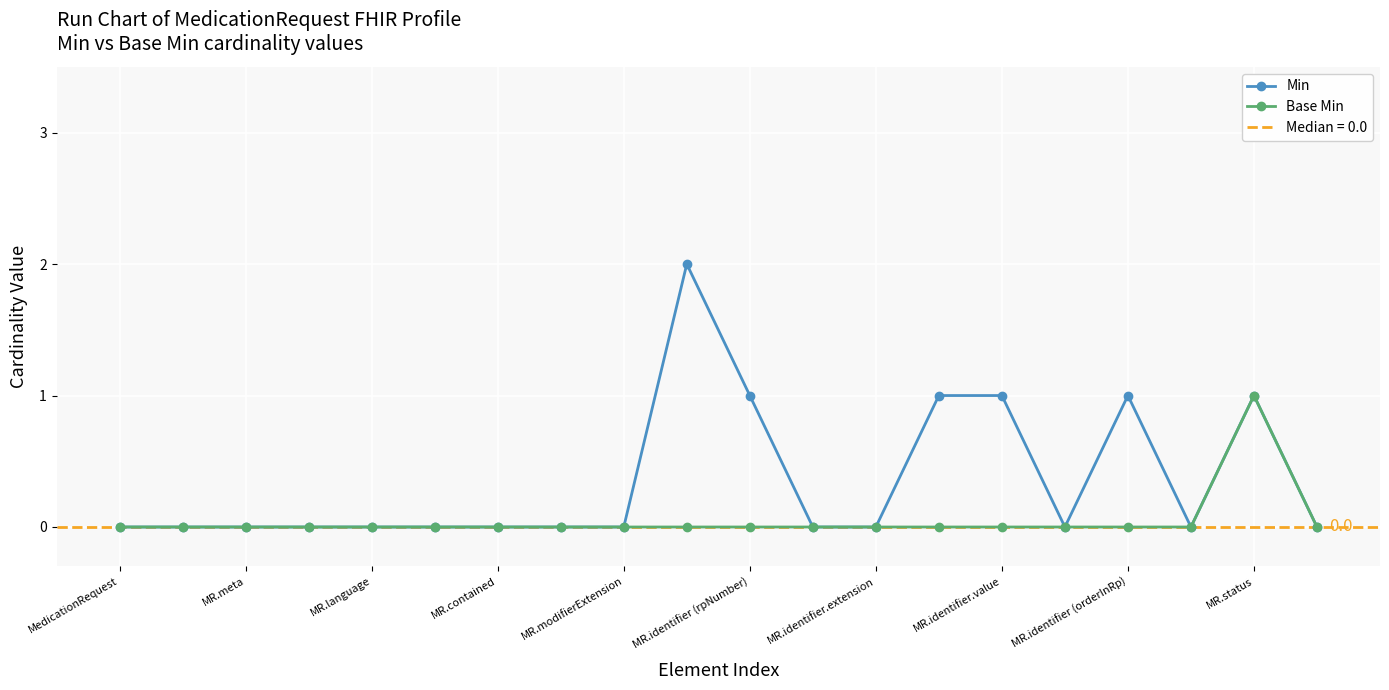

True or false: Min has a value of -1 at MR.language.

False